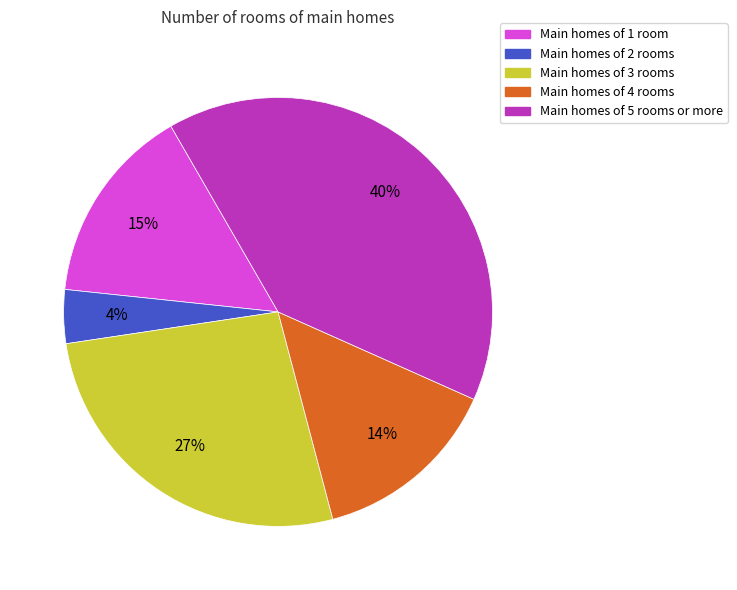

Is there a majority slice in this chart?

No